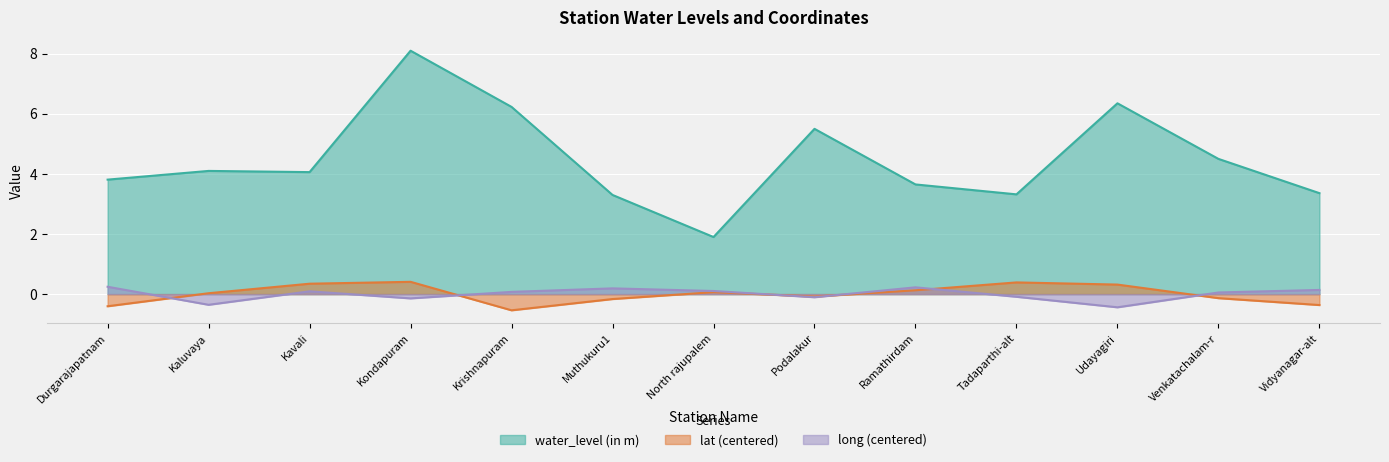

At which category does water_level (in m) reach its first local valley?

Kavali